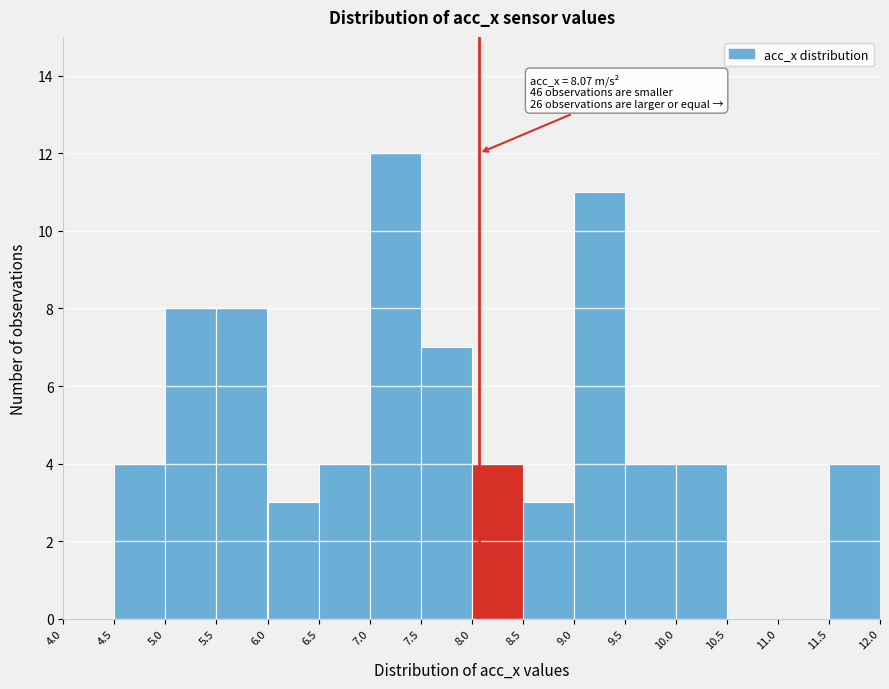

Over which range of the x-axis is the bar tallest?

7.0 to 7.5